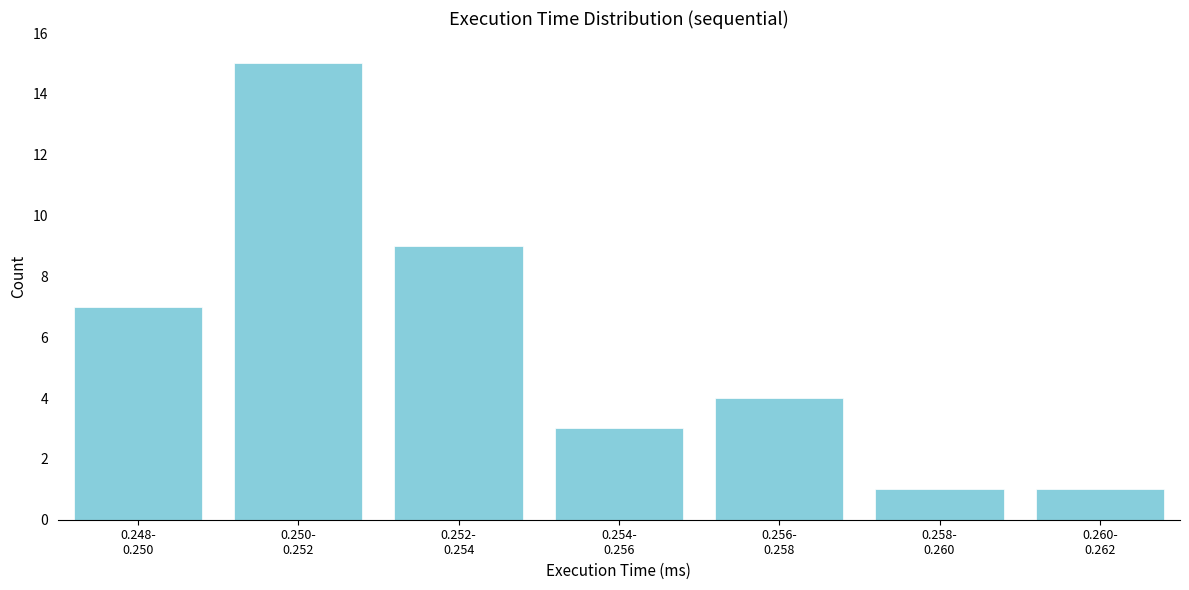

Reading right to left, list all the values displayed in this chart.

1	1	4	3	9	15	7